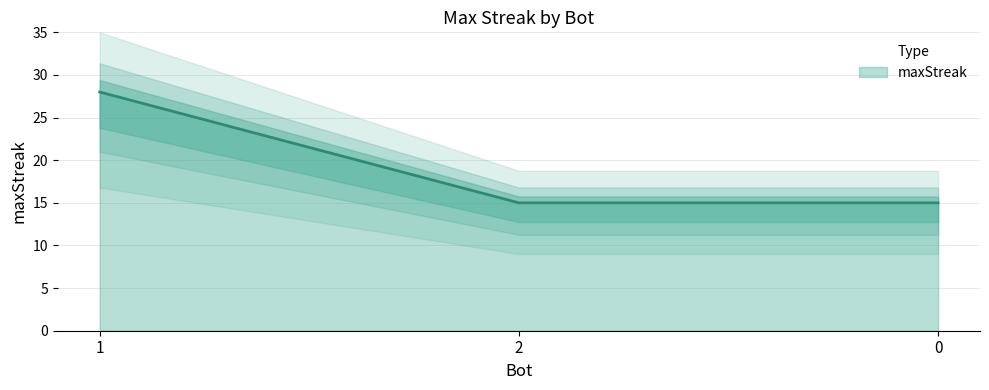

How many values are between 15 and 28?

3